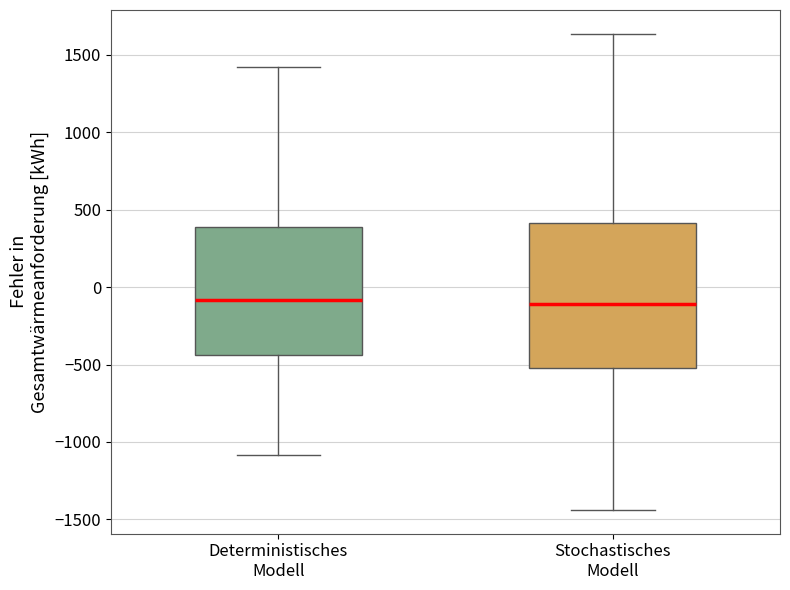

Comparing the boxes themselves (not the whiskers), which one is the tallest?

Stochastisches Modell